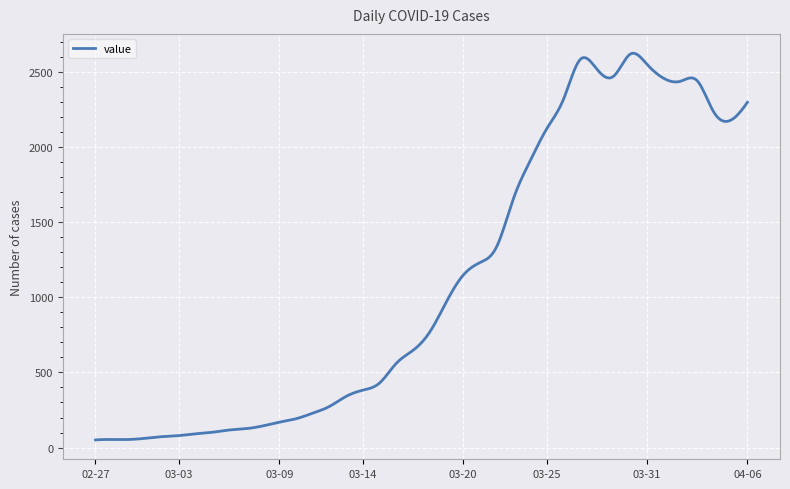

True or false: there are more than 2 points higher than both neighbors.

True